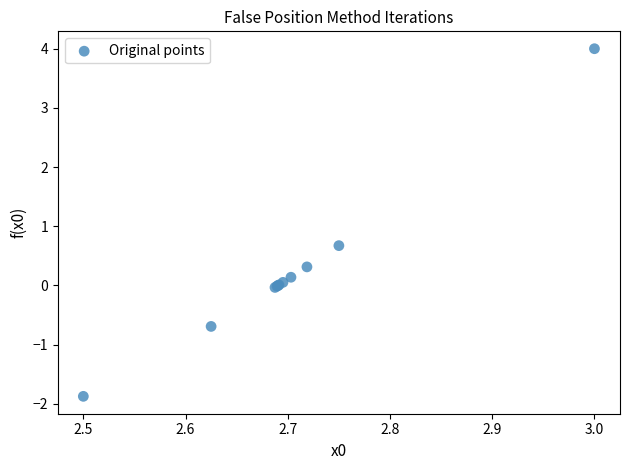

What Y value in the scatter plot is closest to 1?

0.7